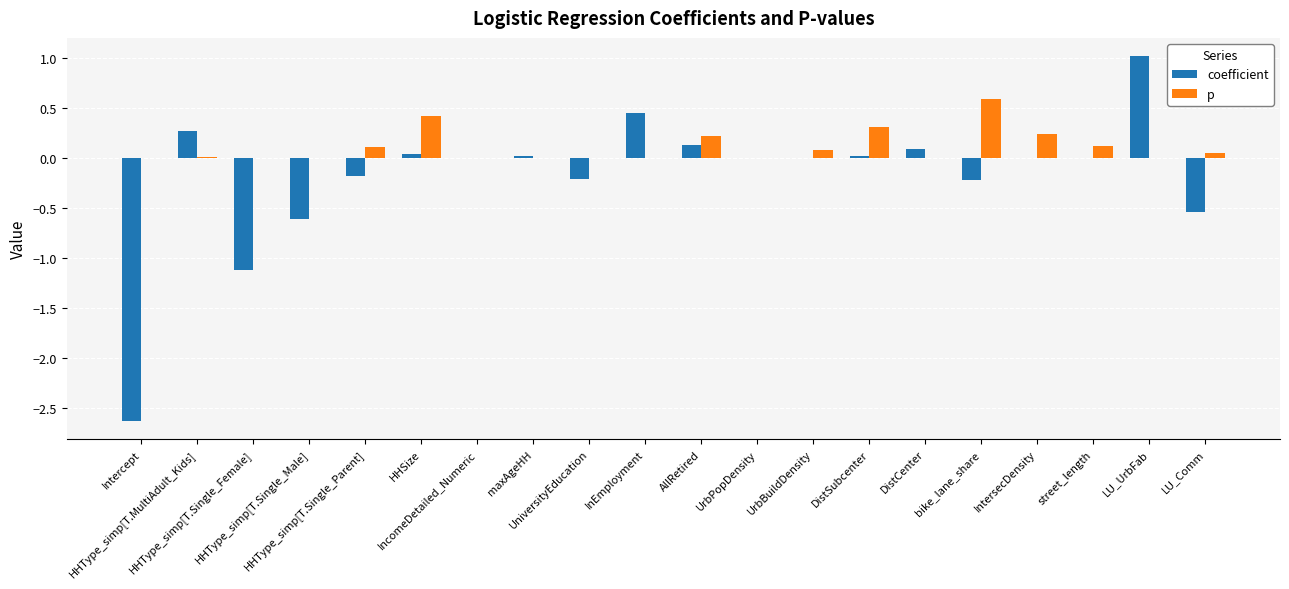

Which category has the highest value in the coefficient series?

LU_UrbFab